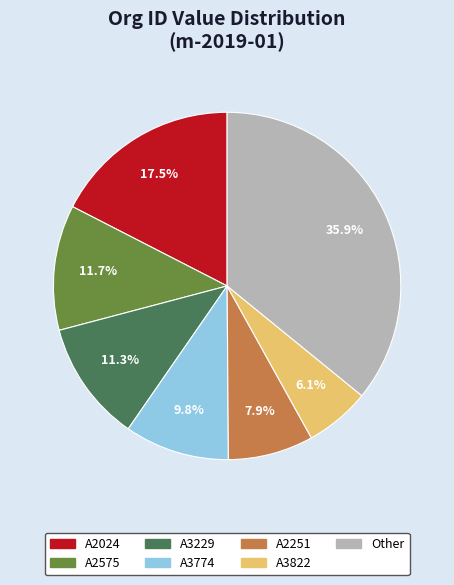

Does any single category account for the majority?

No